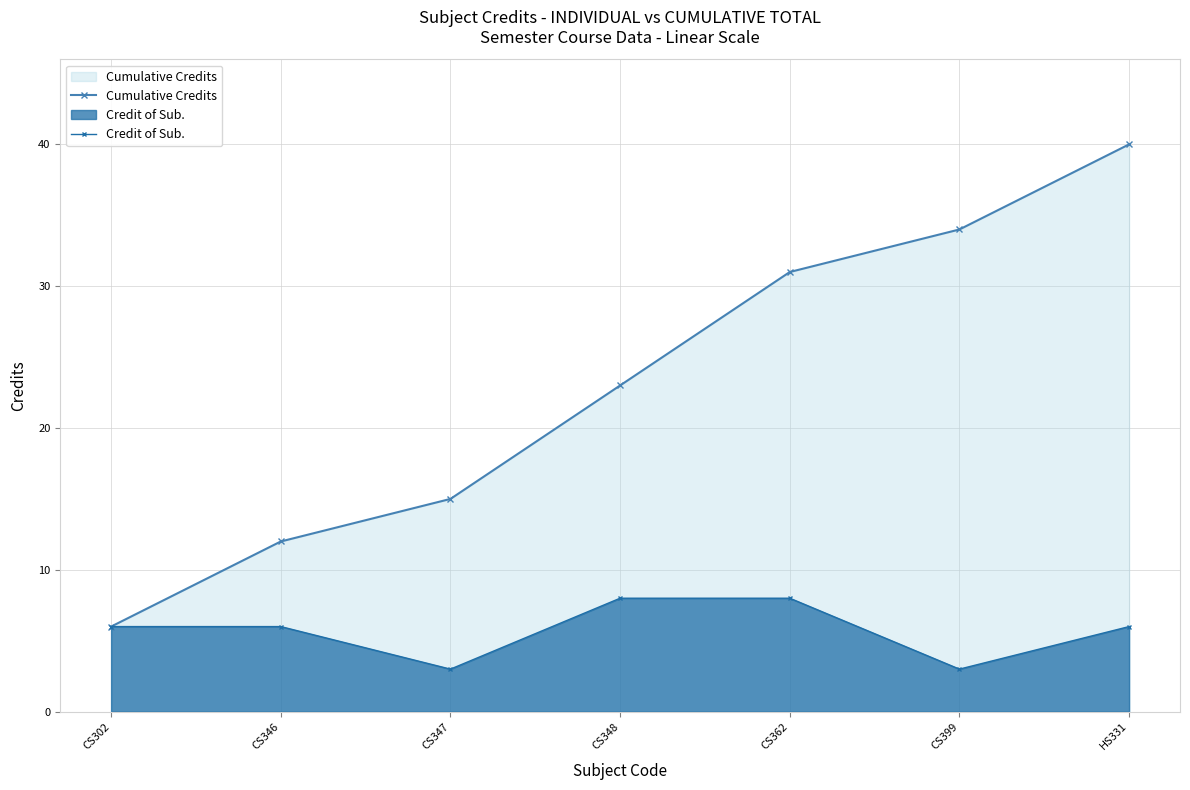

True or false: Credit of Sub. has more than 2 points higher than both neighbors.

False